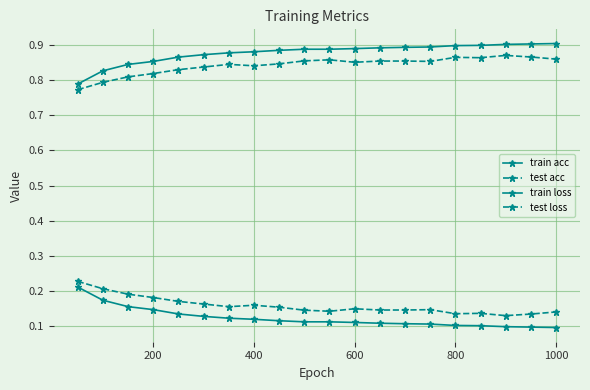

How many lines are shown in the chart?

4